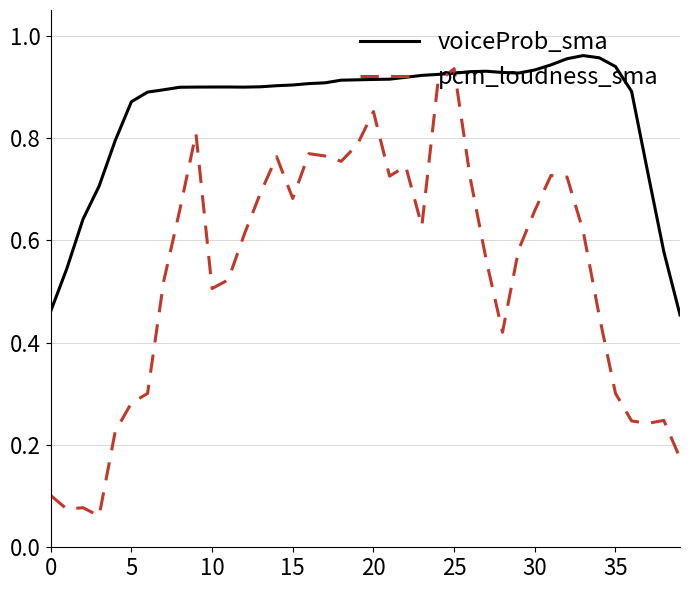

Which series has the widest spread of values?

pcm_loudness_sma